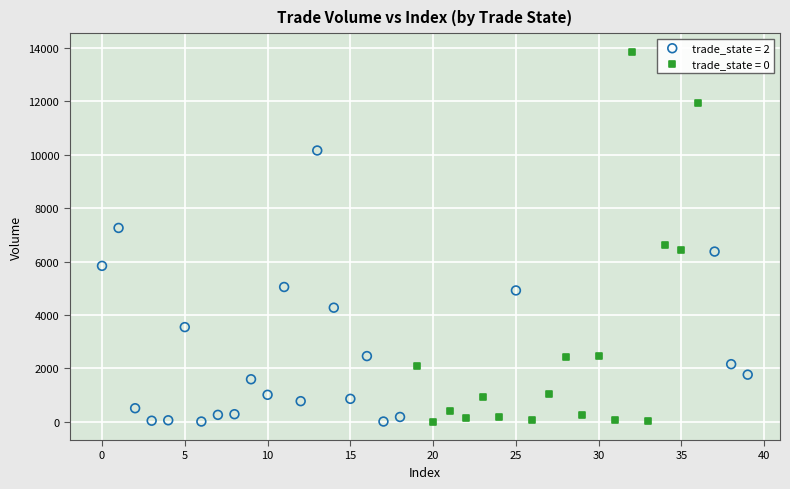

Which series reaches the maximum Y coordinate?

trade_state = 0